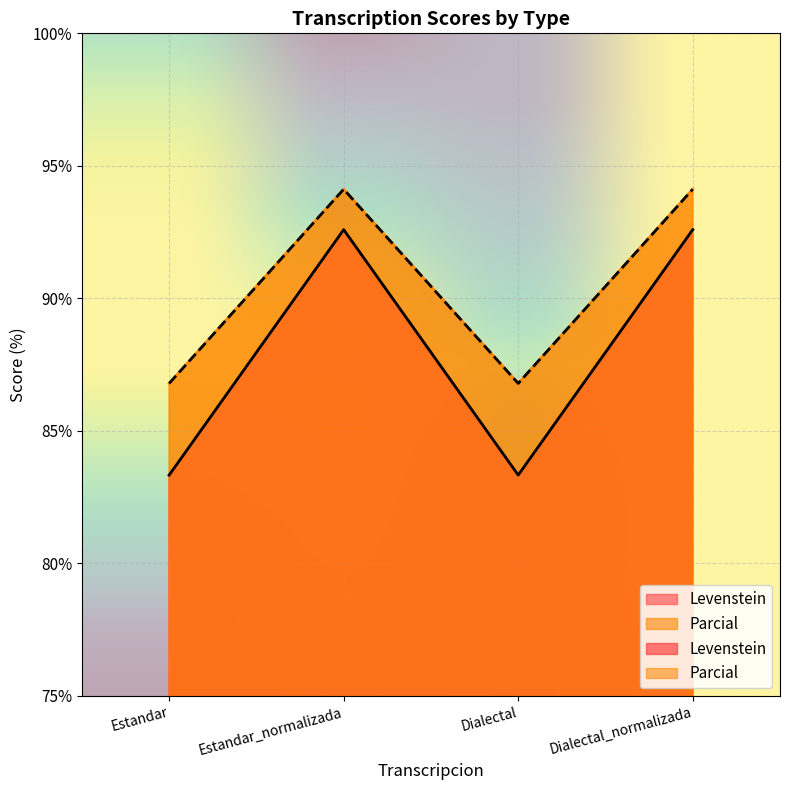

Count the number of data series in this chart.

2